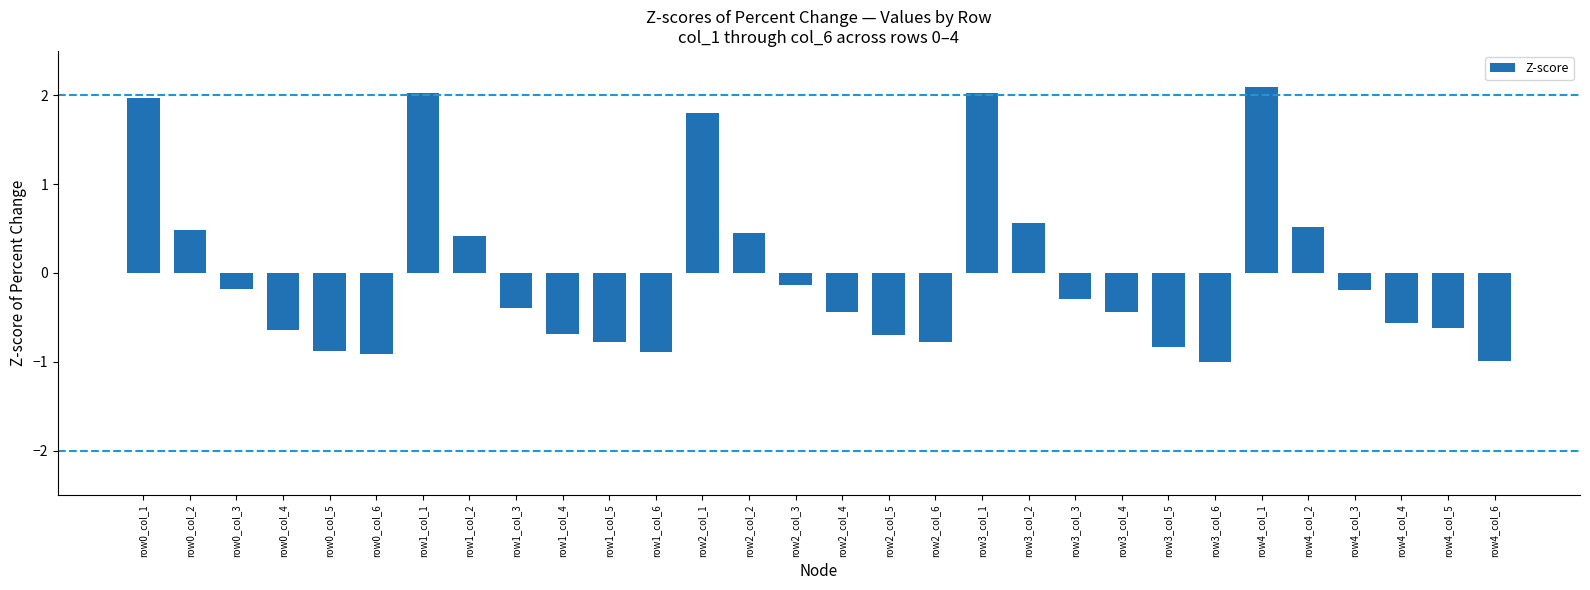

How many values exceed 0?

10